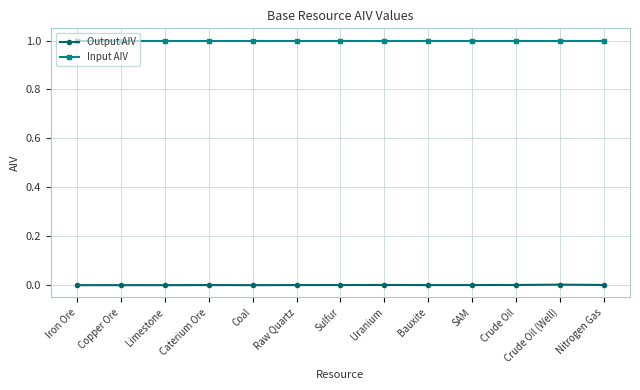

True or false: Output AIV and Input AIV cross at least once.

False